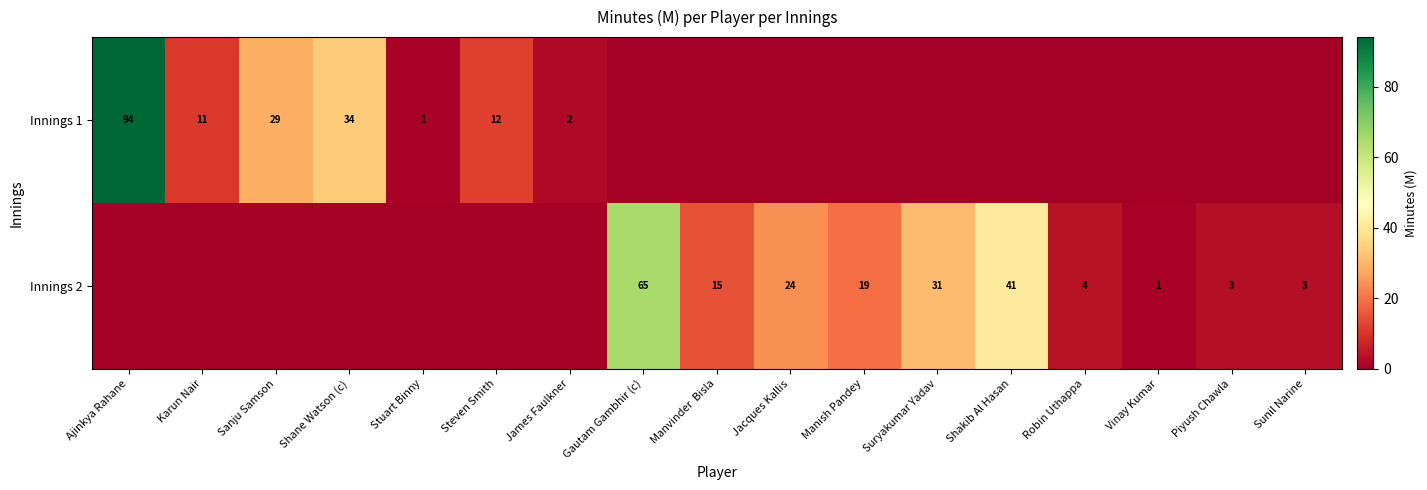

What is the total value across all series at Karun Nair?

11